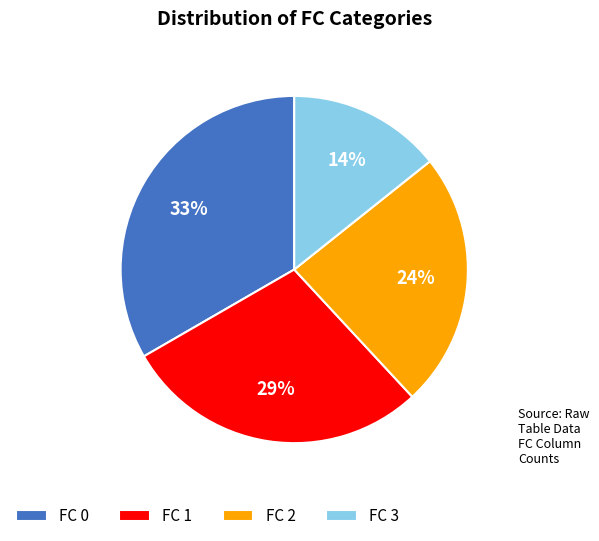

The FC 2 slice represents 10% of the pie. True or false?

False